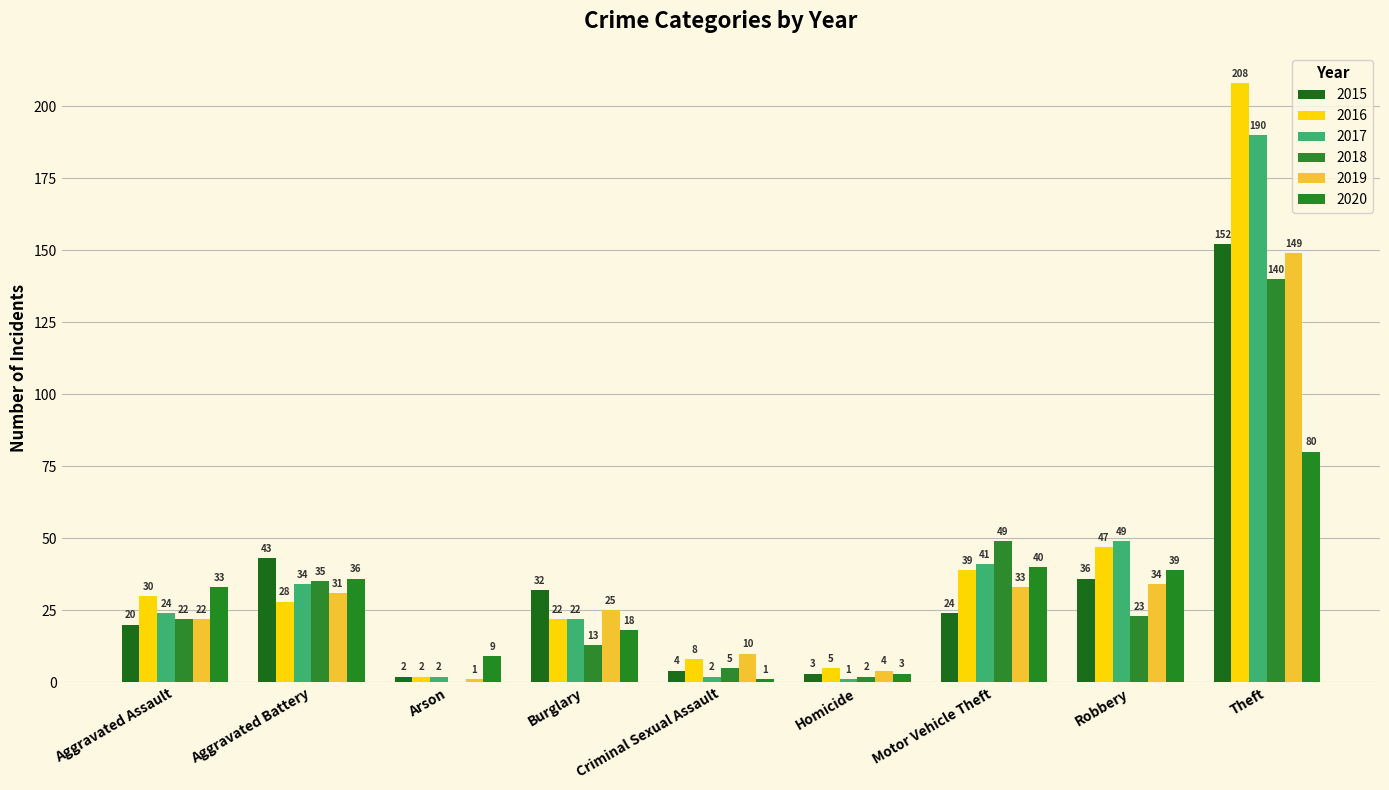

How many distinct data groups are displayed?

6